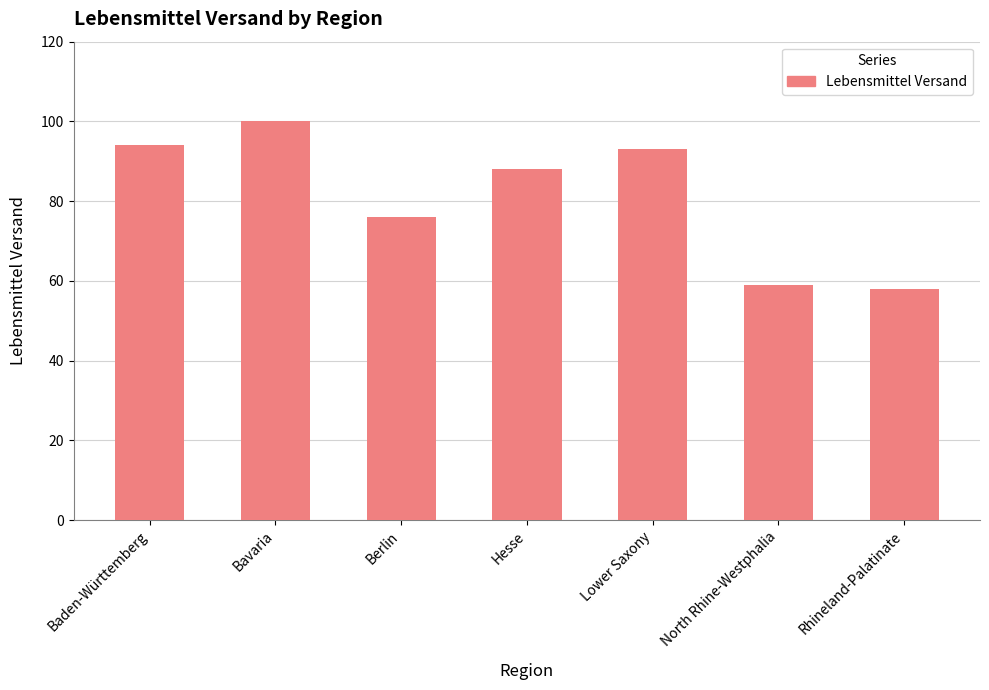

Reading left to right, extract all data points from this chart.

94	100	76	88	93	59	58